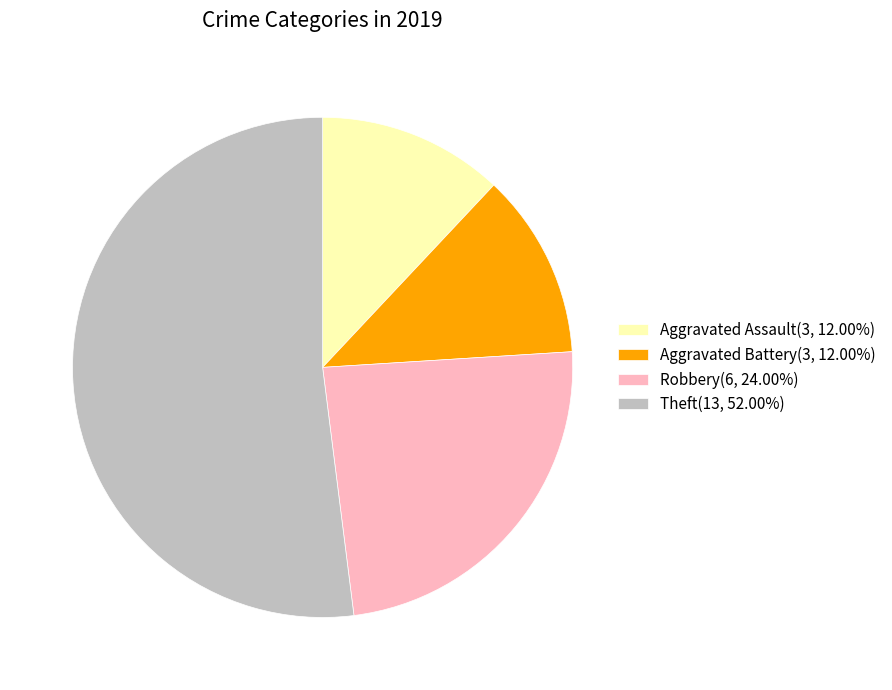

Which slice is the largest?

Theft